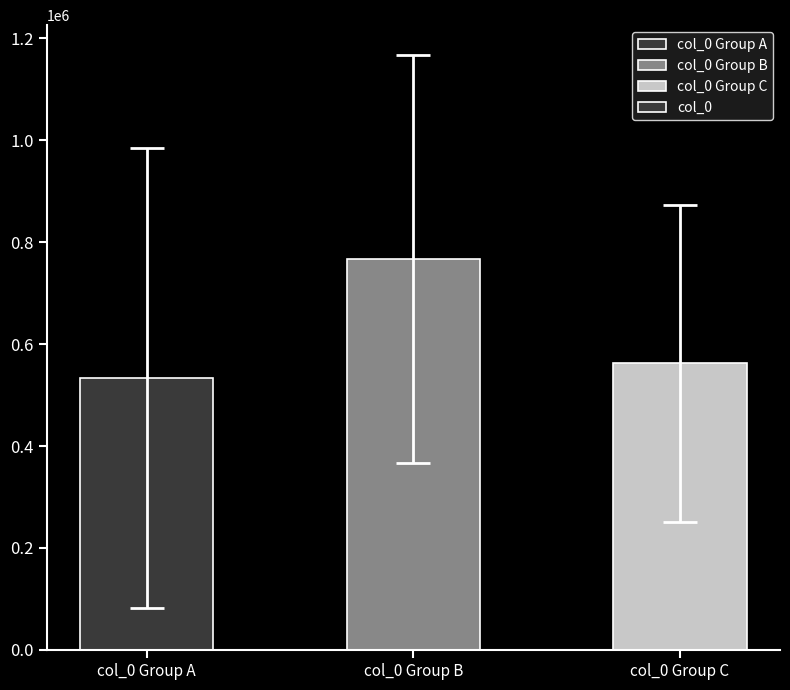

What is the average value?

621316.8